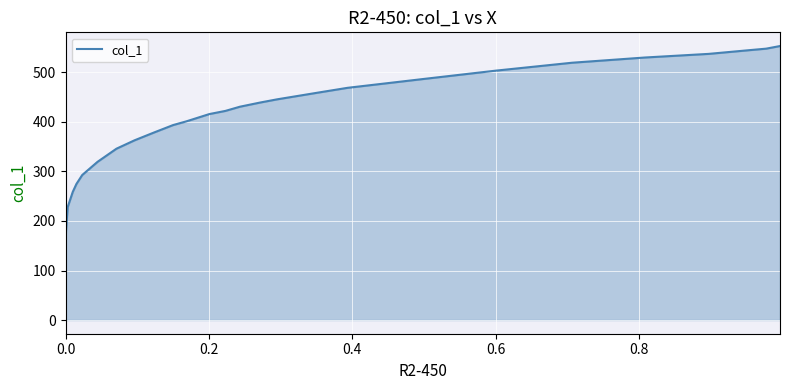

Count the number of data series in this chart.

1